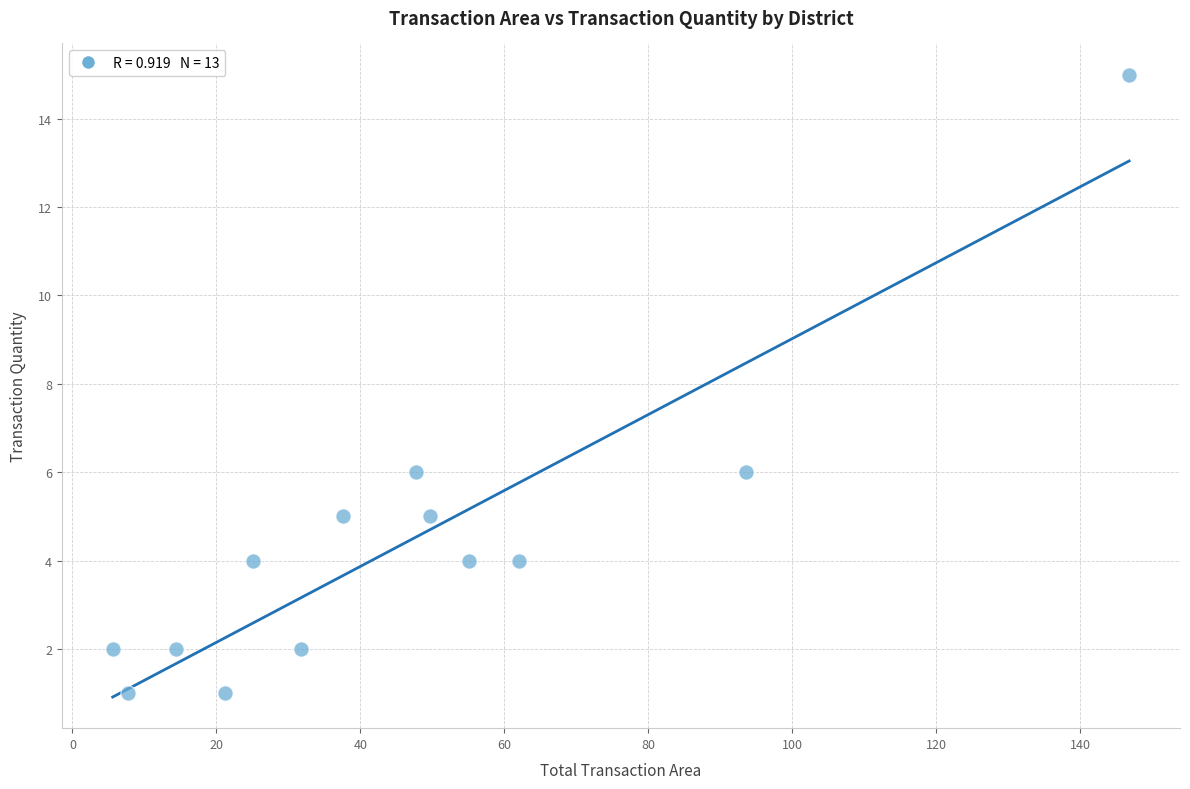

What is the range of Y values (max minus min)?

14